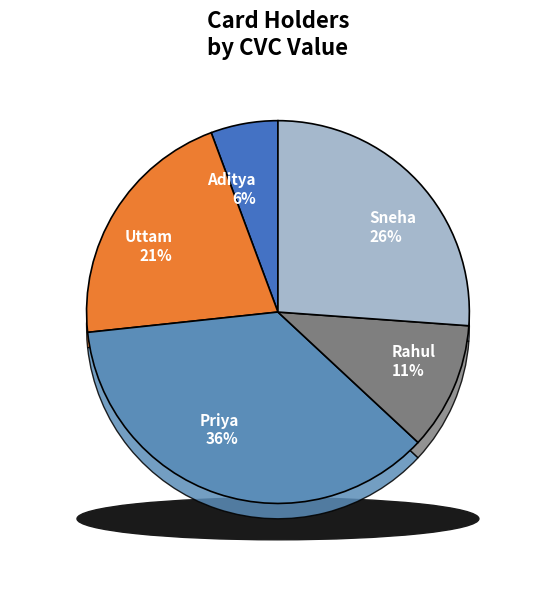

Combined, what portion of the pie is Rahul and Priya?

47.2%